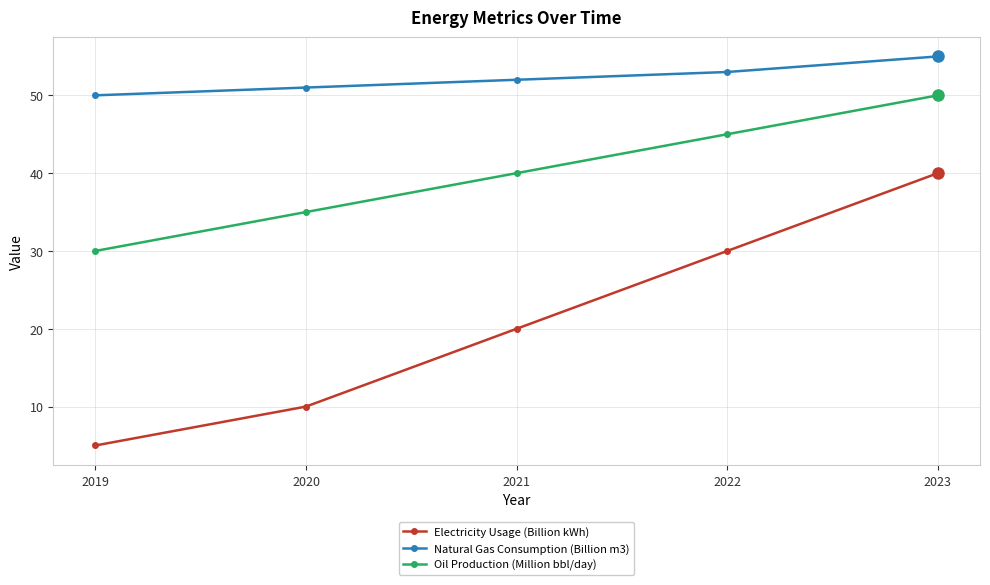

What is the sum of the Electricity Usage (Billion kWh) values at 2023 and 2020?

50